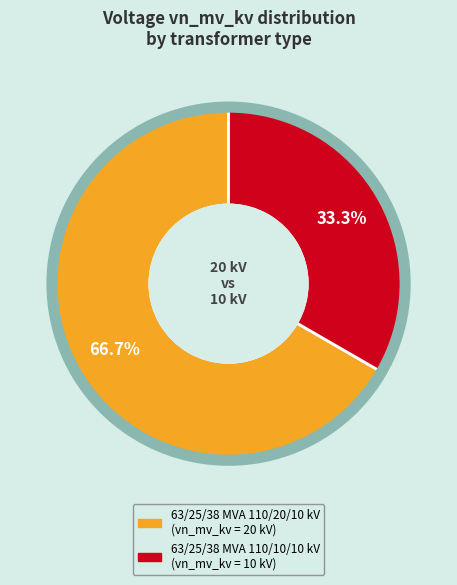

To the nearest percent, what is the difference between the largest and smallest slice percentages?

33%